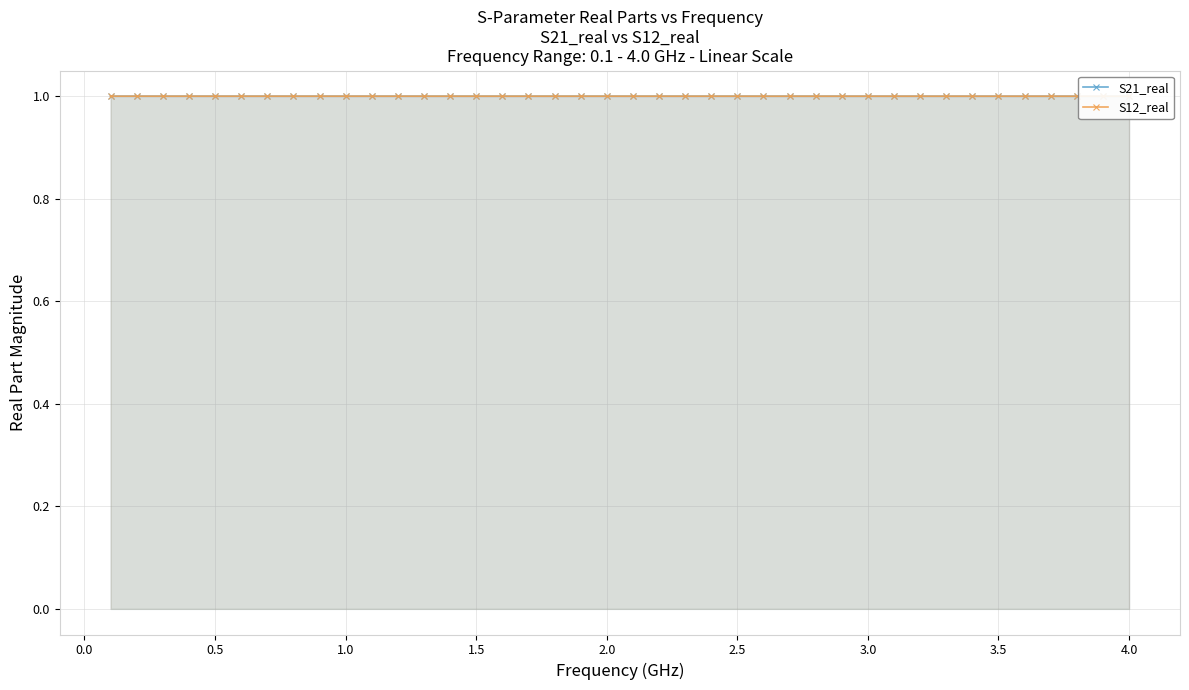

Where is S12_real nearest to the value 0?

4.0